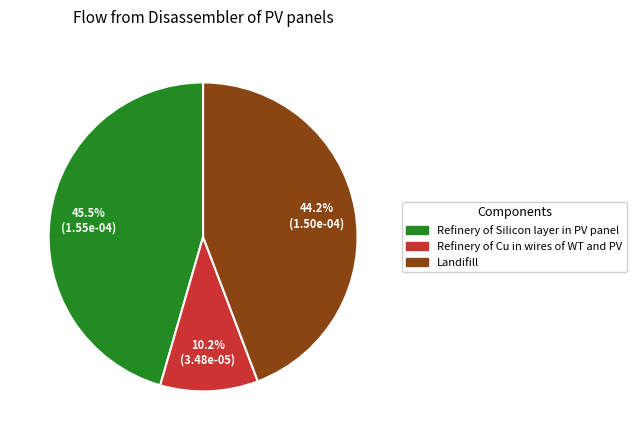

How many segments does this pie chart have?

3